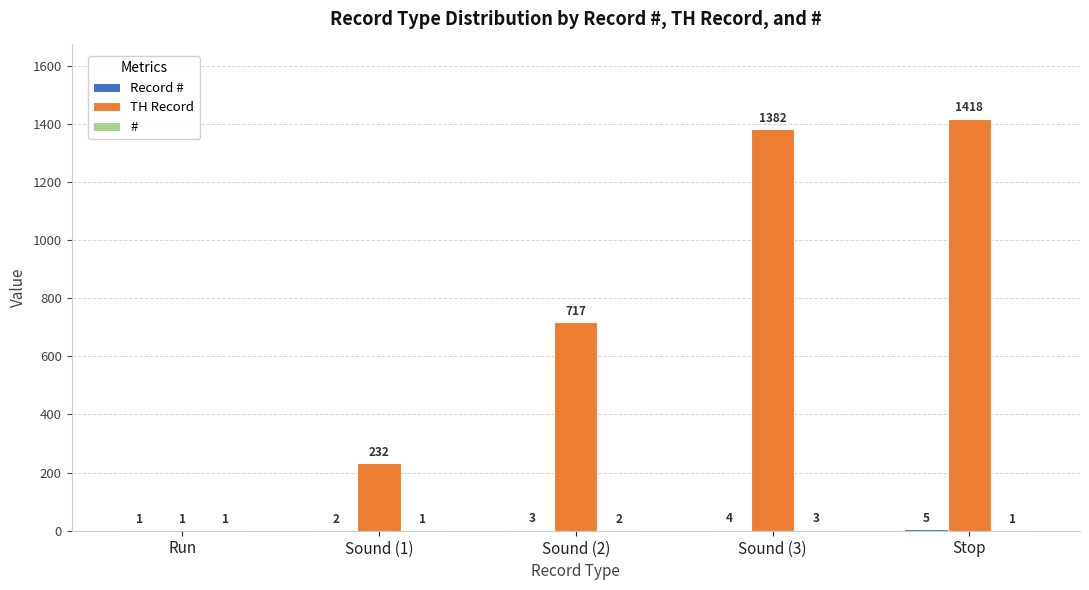

Read the TH Record value at Stop.

1418